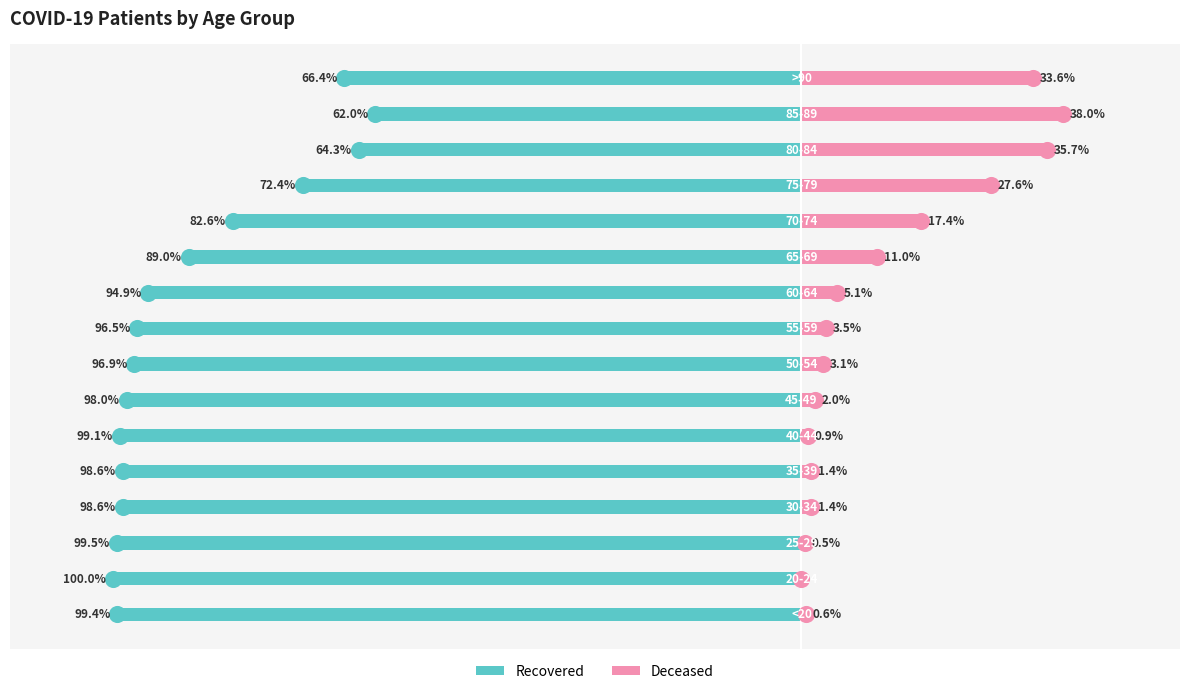

What is the value of the Deceased bar at the 13th from the left?

27.6